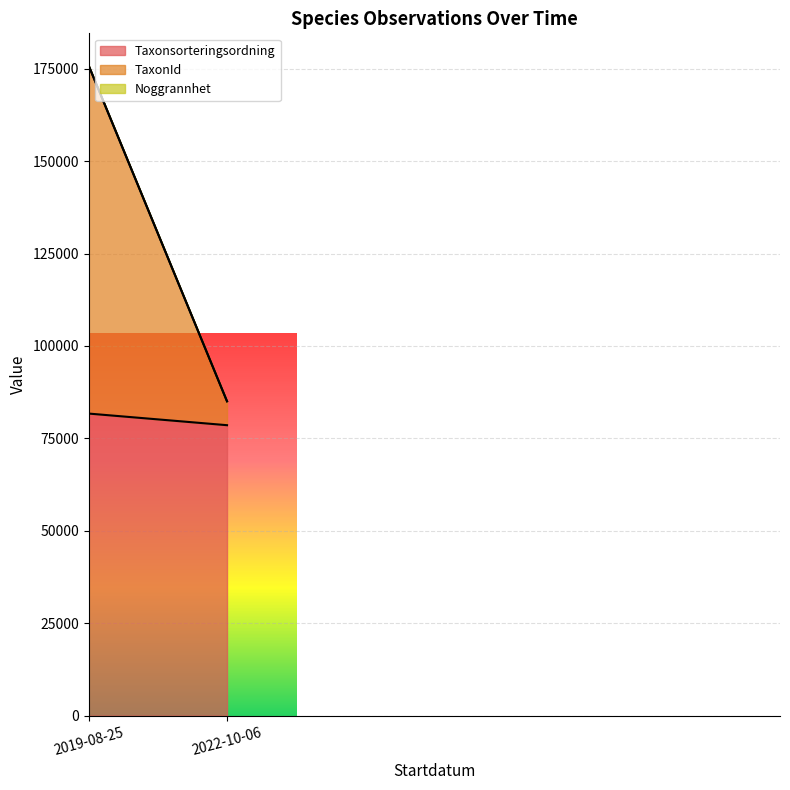

What is the highest value of the Taxonsorteringsordning series?

81710.4